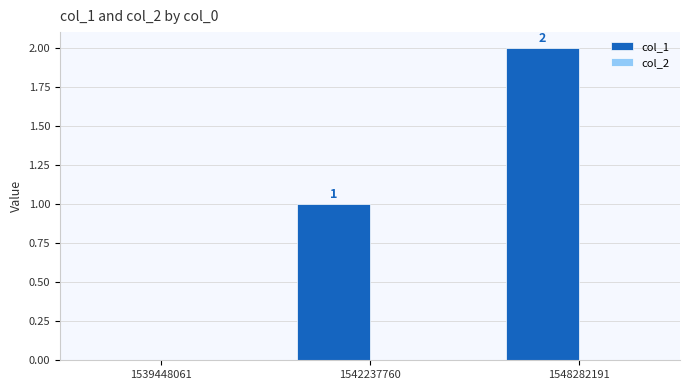

Which label corresponds to the largest value in the chart?

1548282191